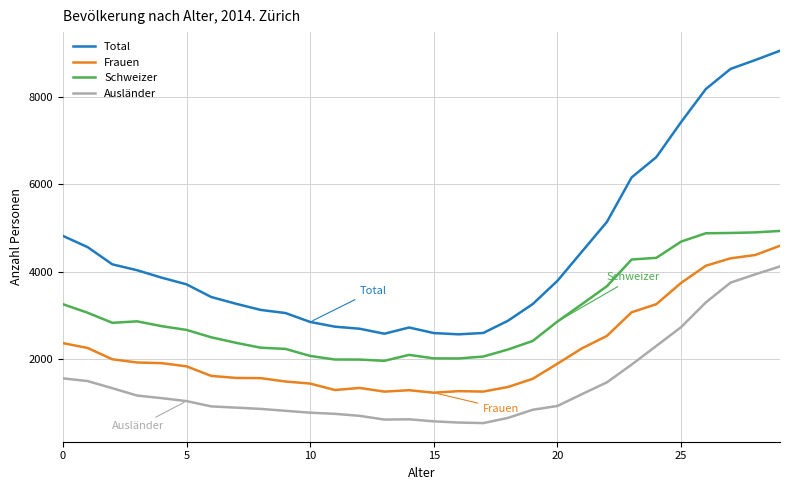

List the series in order of their overall mean, highest first.

Total, Schweizer, Frauen, Ausländer